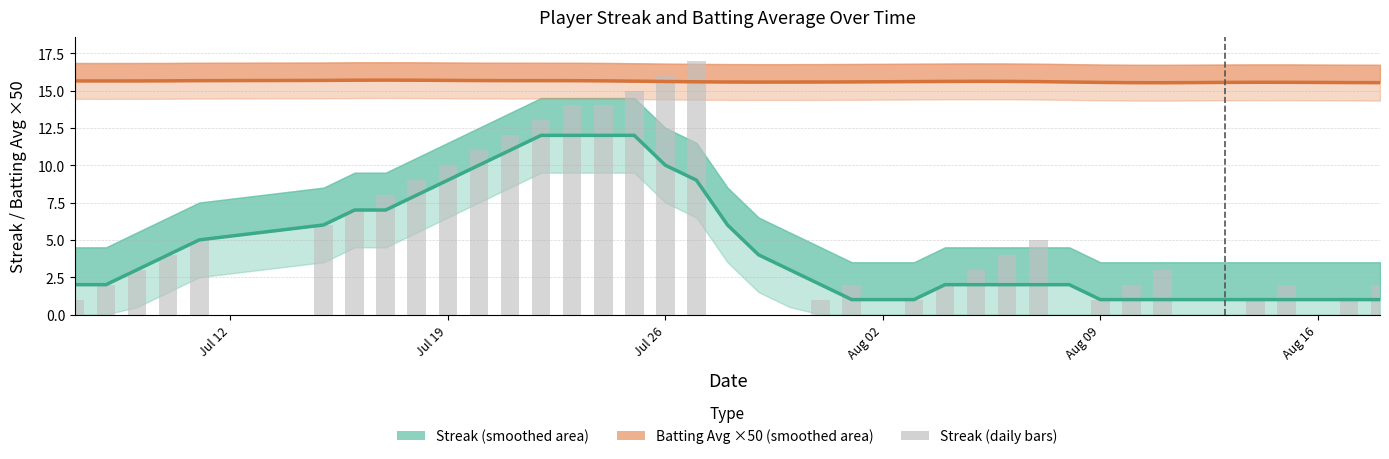

What is the label of the 17th bar from the right?

Aug 02